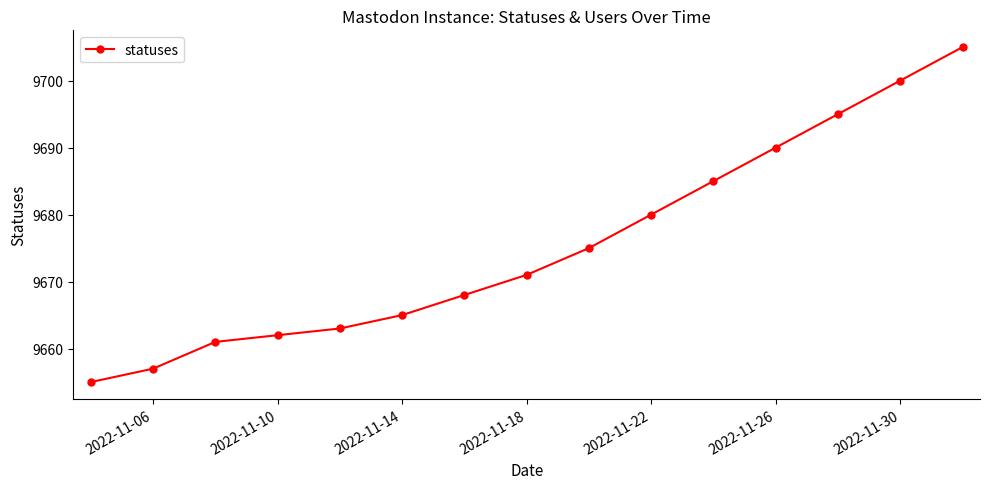

What is the value of the 4th point from the left?

9662